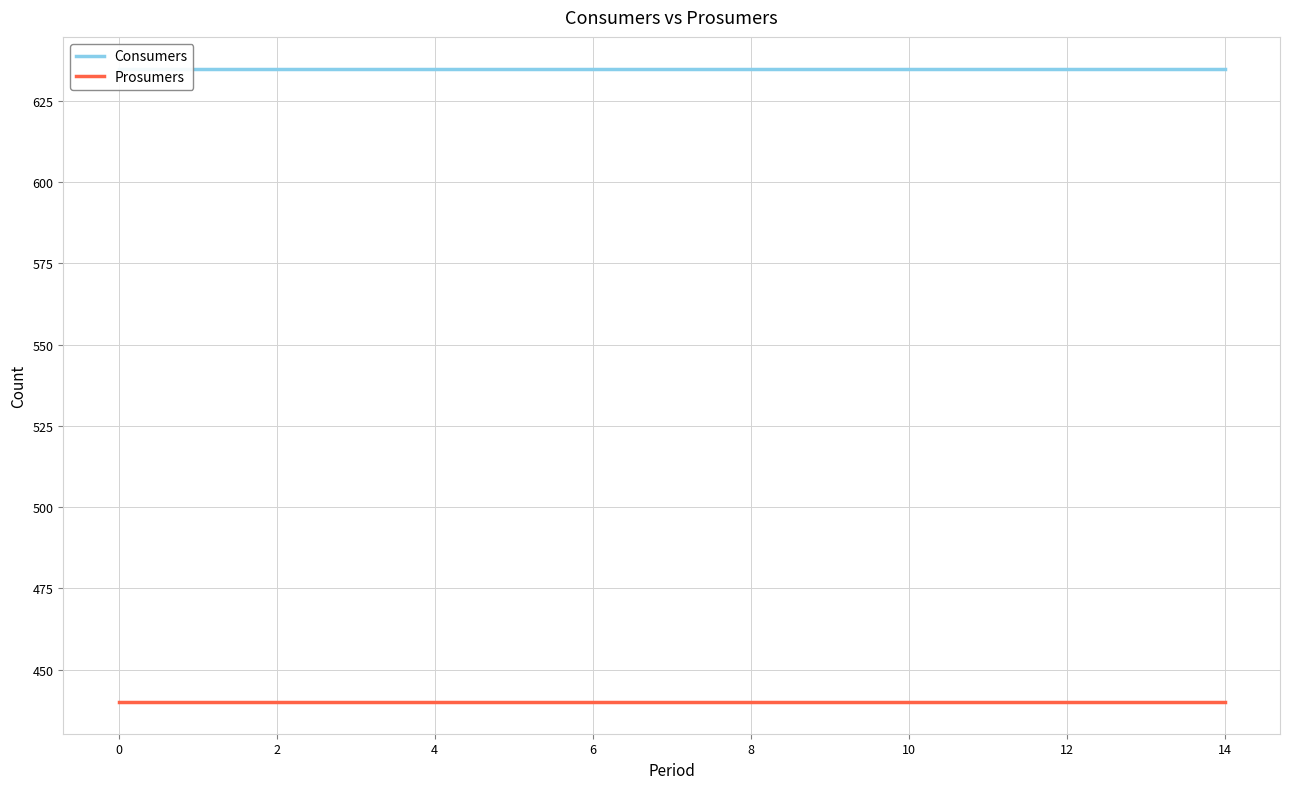

How many lines are shown in the chart?

2